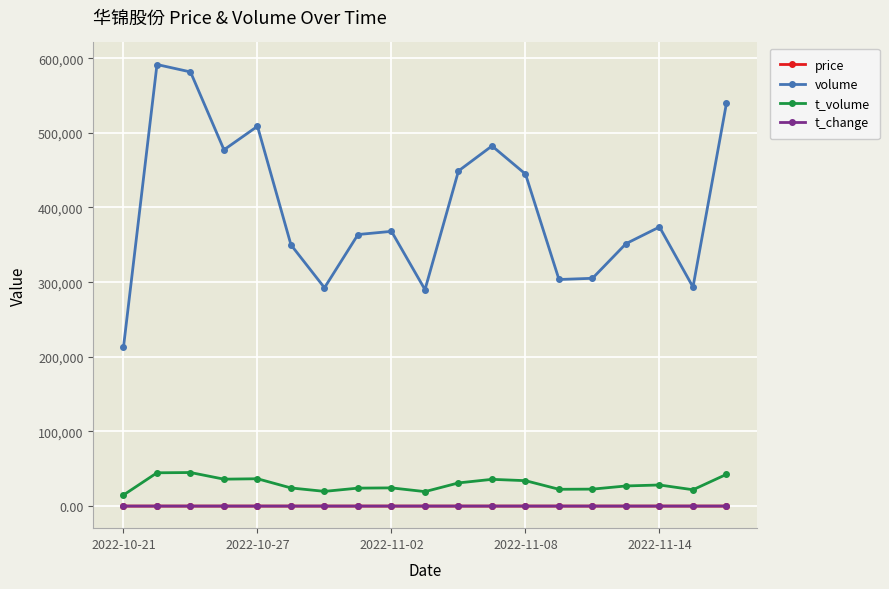

Which series has the largest range (max minus min)?

volume